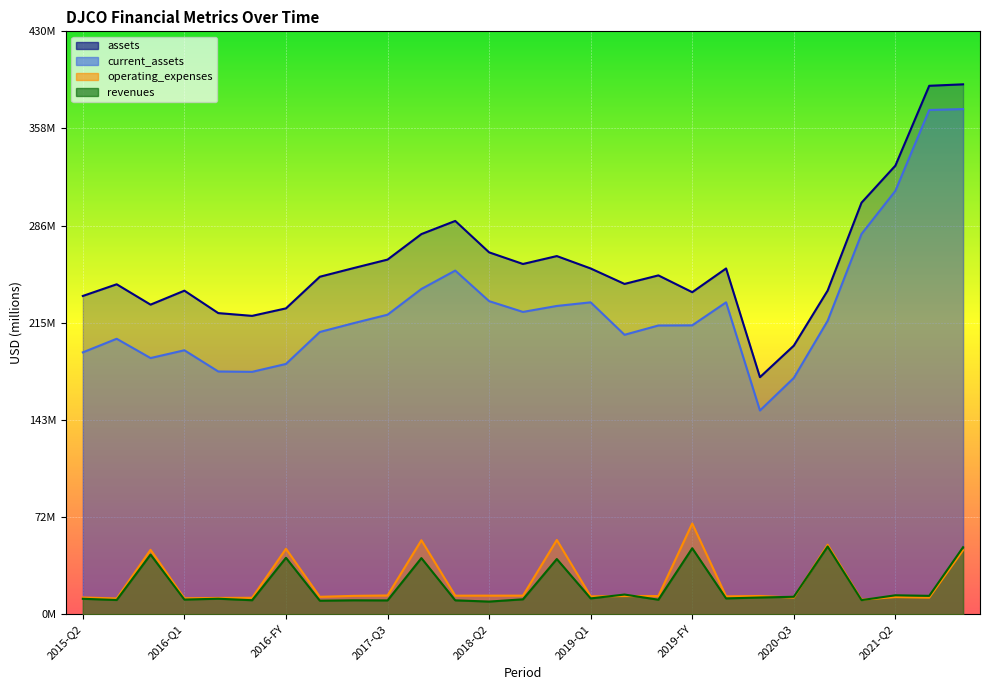

What are all the series names shown in the legend?

revenues, operating_expenses, assets, current_assets